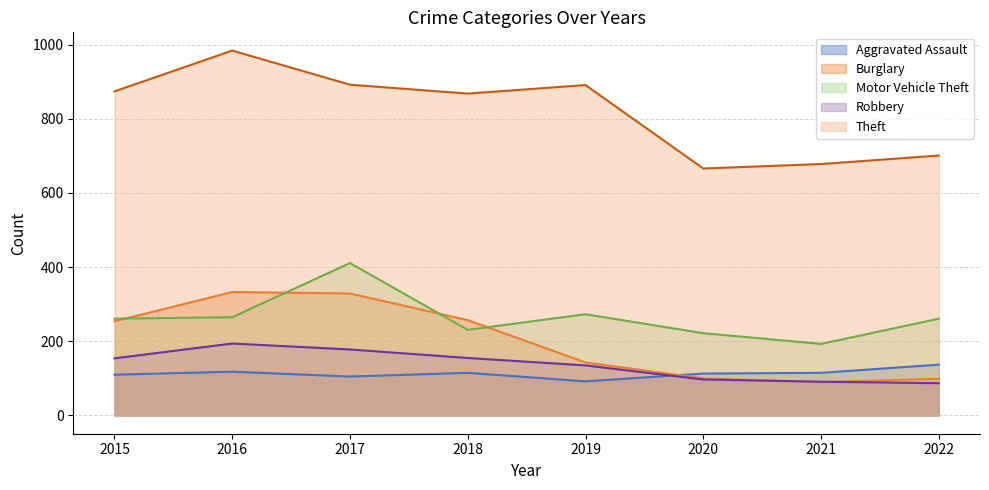

True or false: Robbery has a value of 147 at 2022.

False